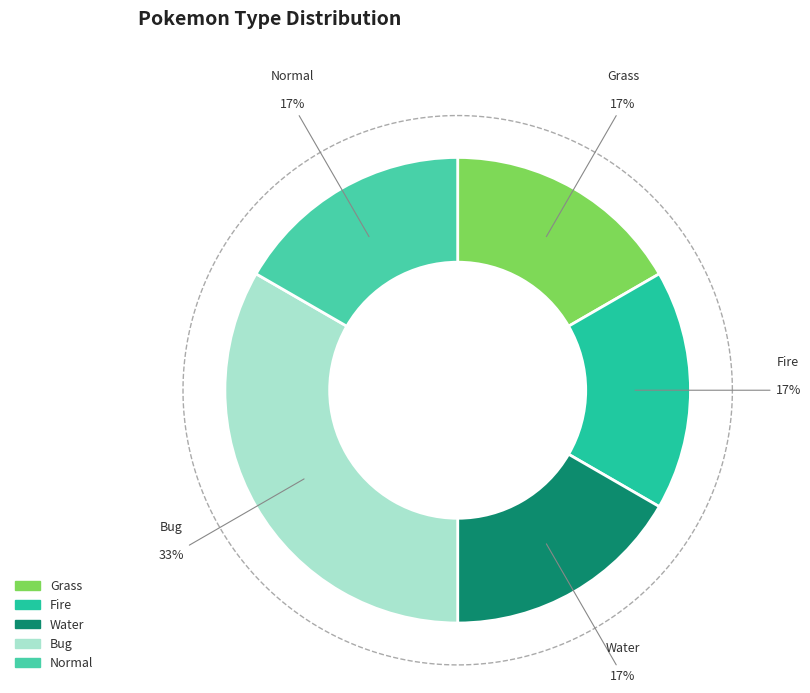

Is there a majority slice in this chart?

No